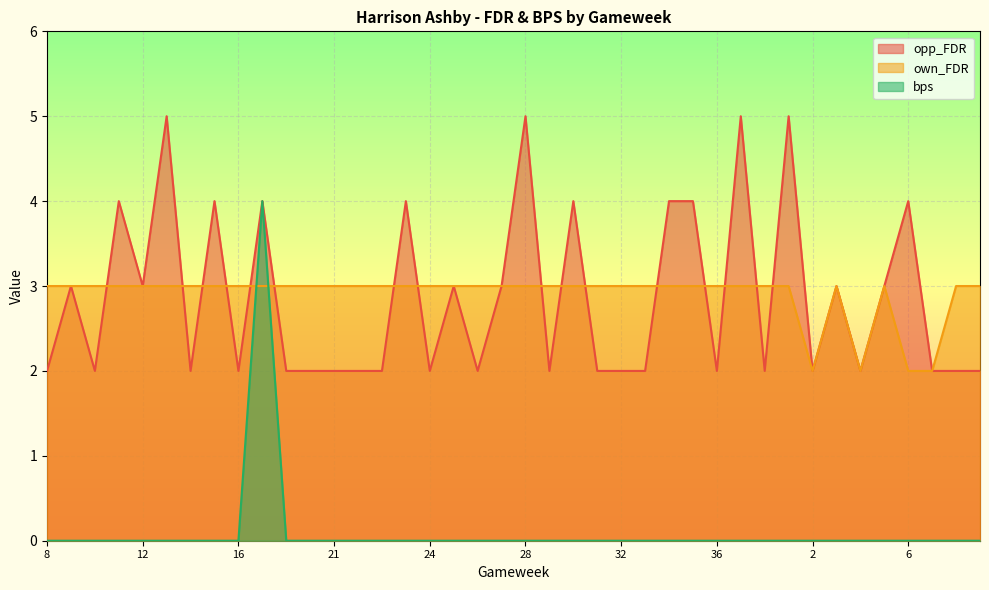

Between which two adjacent categories do opp_FDR and own_FDR first intersect?

10 and 11